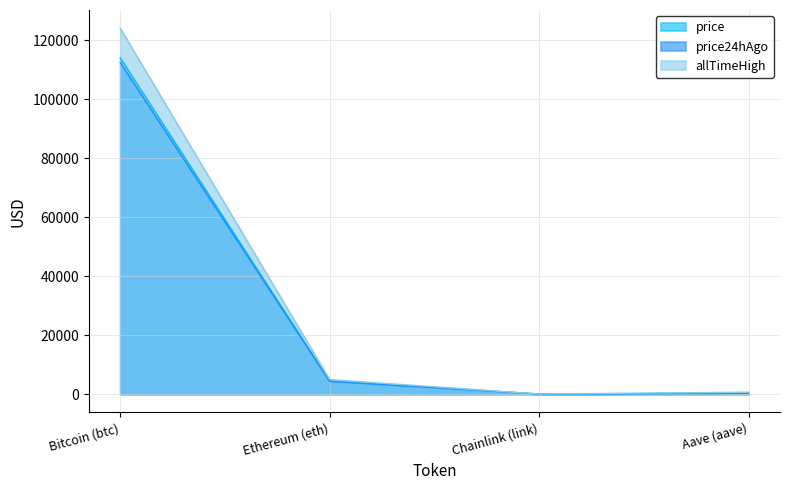

True or false: price has a value of 174176.1 at Bitcoin (btc).

False